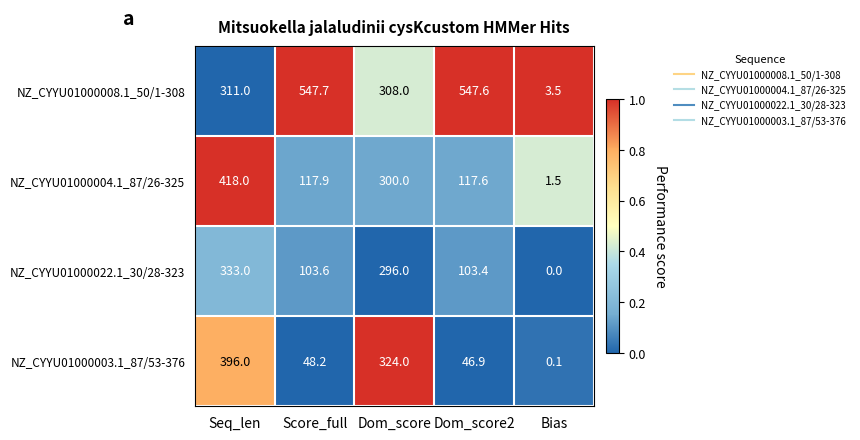

At which label is NZ_CYYU01000022.1_30/28-323 closest to 166?

Score_full